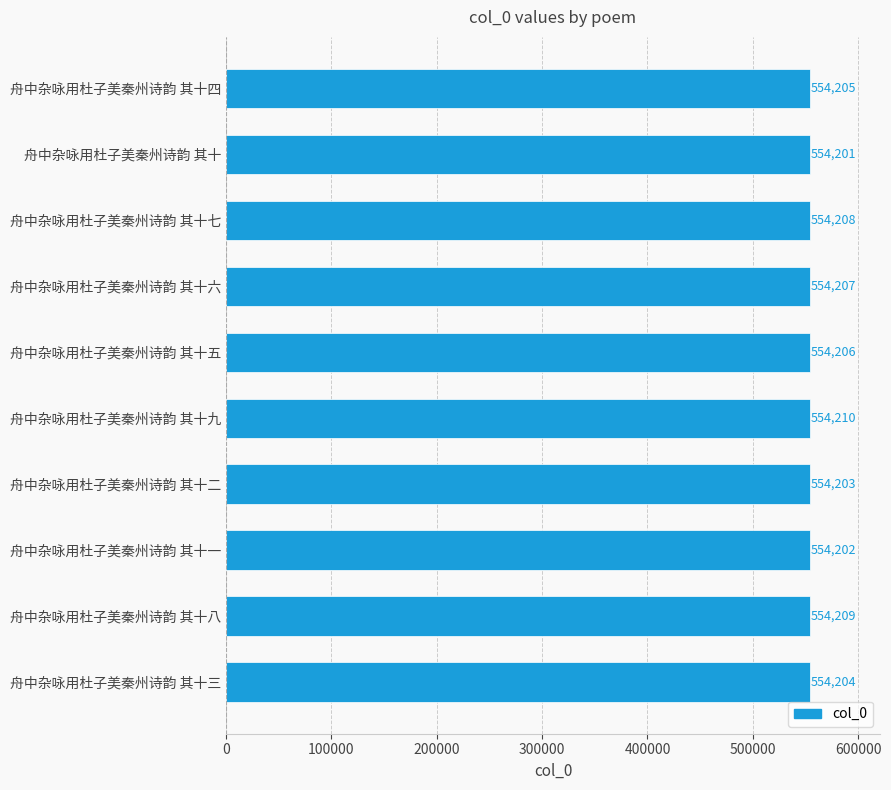

Reading top to bottom, transcribe all the data shown in this chart.

舟中杂咏用杜子美秦州诗韵 其十四=554205	舟中杂咏用杜子美秦州诗韵 其十=554201	舟中杂咏用杜子美秦州诗韵 其十七=554208	舟中杂咏用杜子美秦州诗韵 其十六=554207	舟中杂咏用杜子美秦州诗韵 其十五=554206	舟中杂咏用杜子美秦州诗韵 其十九=554210	舟中杂咏用杜子美秦州诗韵 其十二=554203	舟中杂咏用杜子美秦州诗韵 其十一=554202	舟中杂咏用杜子美秦州诗韵 其十八=554209	舟中杂咏用杜子美秦州诗韵 其十三=554204